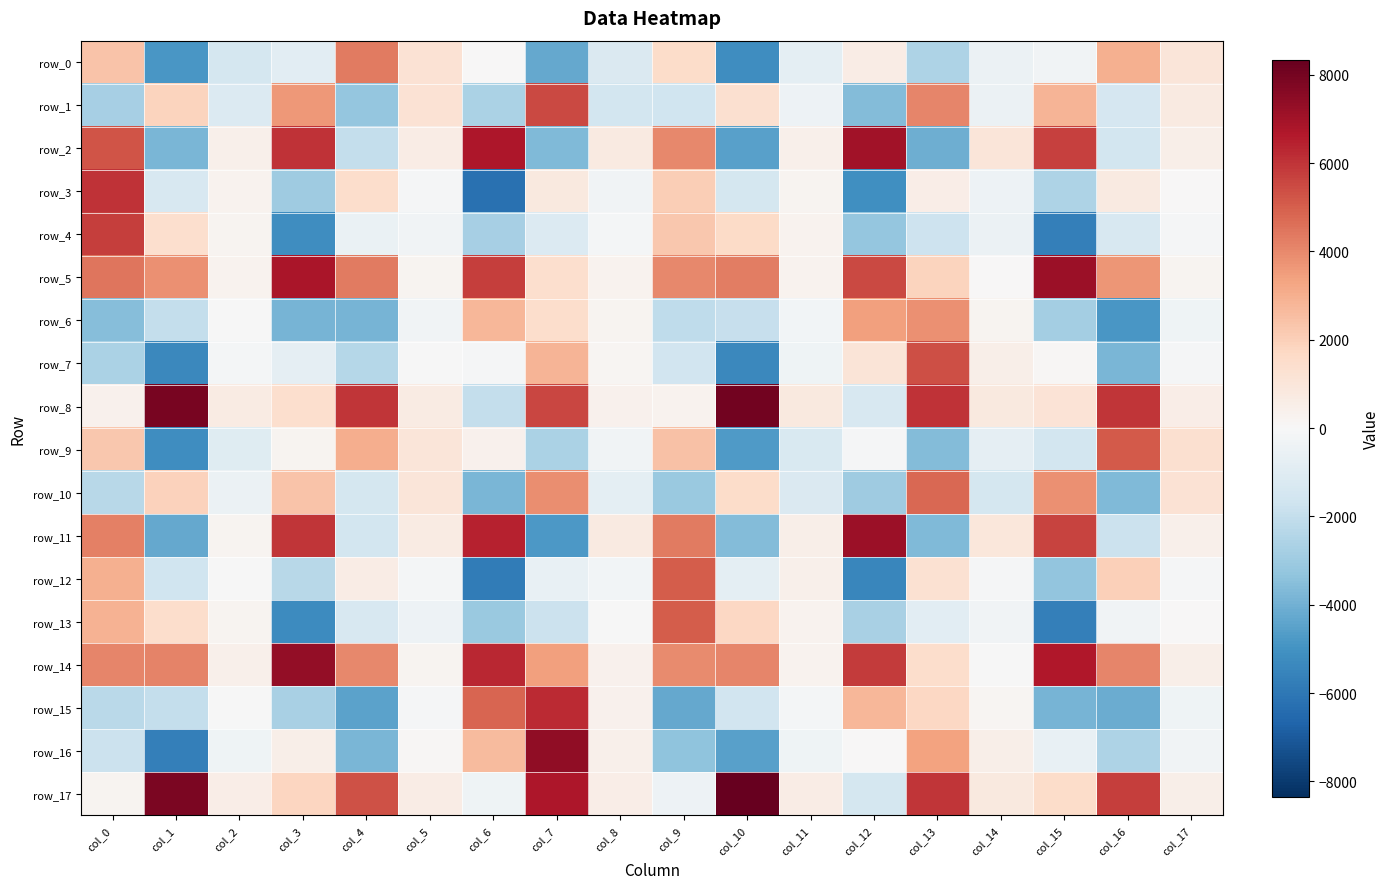

The value of row_6 at col_12 is 4792.8. True or false?

False